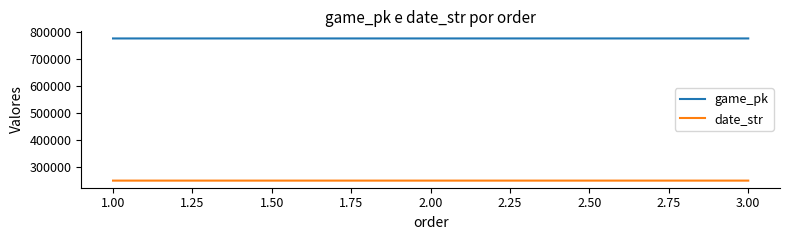

What is the difference between the highest and lowest values at 3.00?

525786